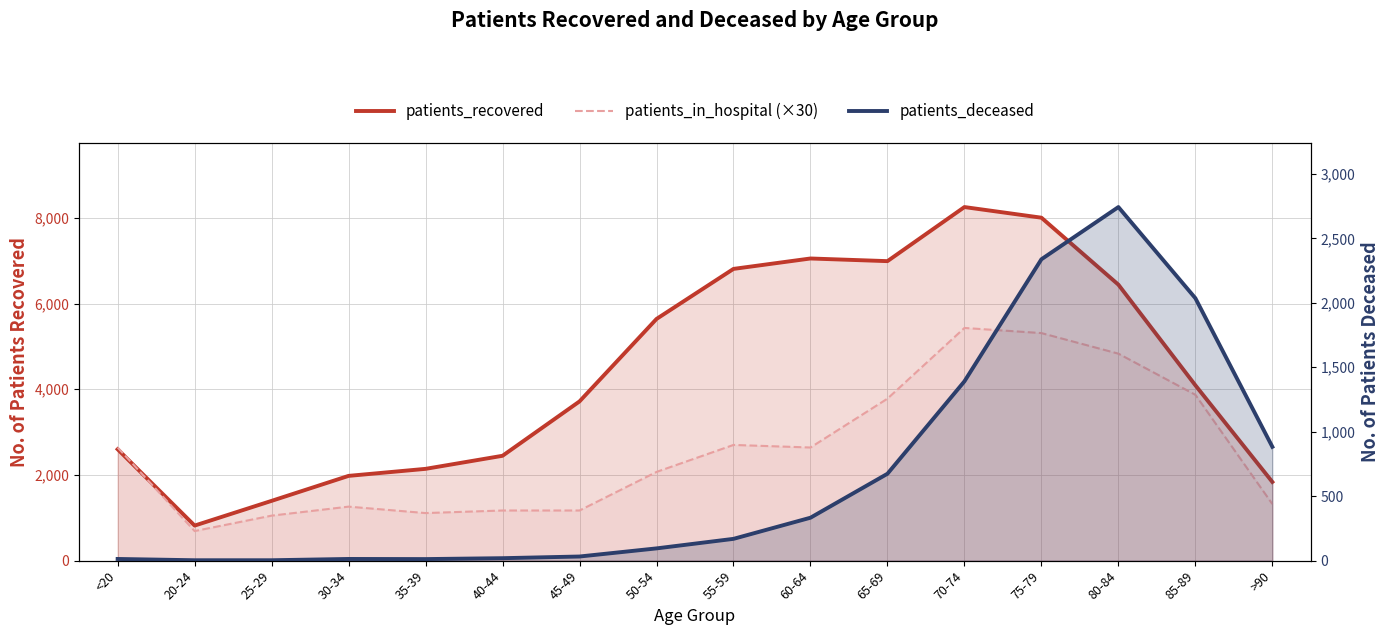

In patients_recovered, how many points are lower than both neighbors (excluding endpoints)?

2